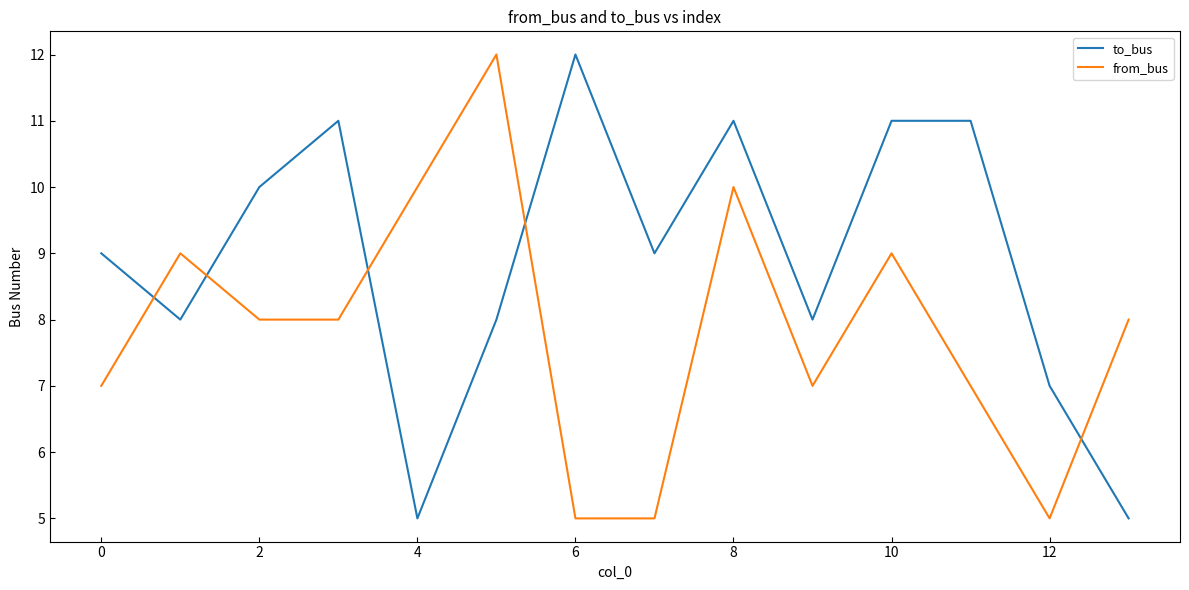

How many distinct data groups are displayed?

2